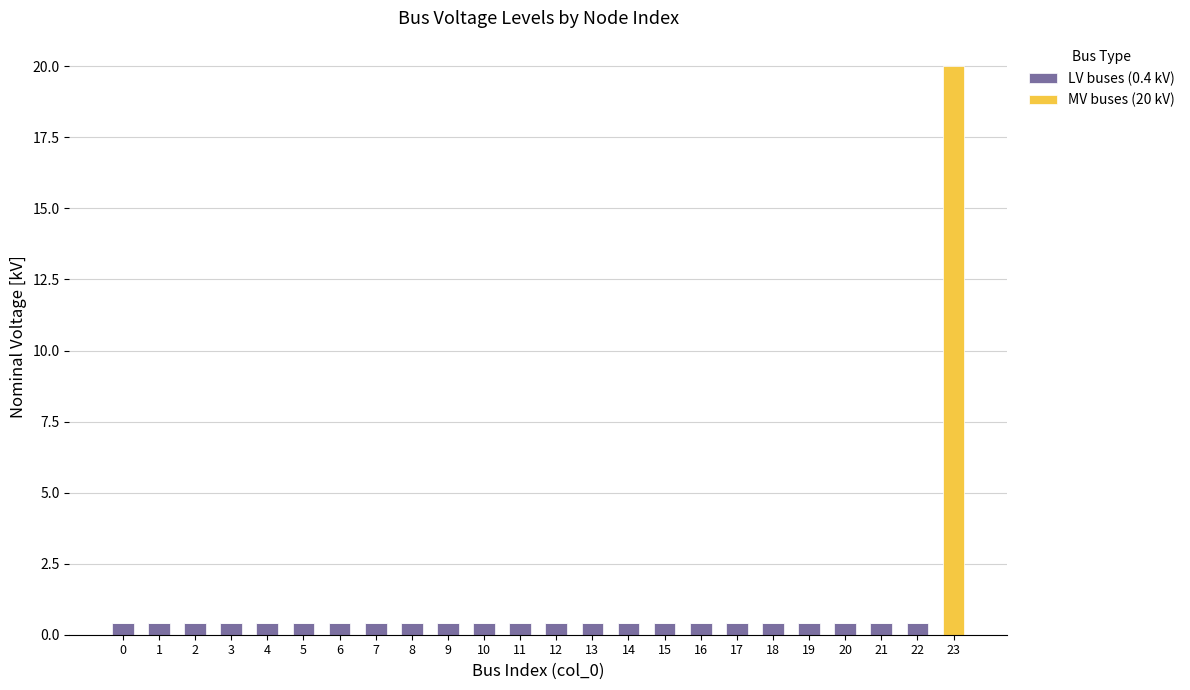

Are the bars horizontal?

No